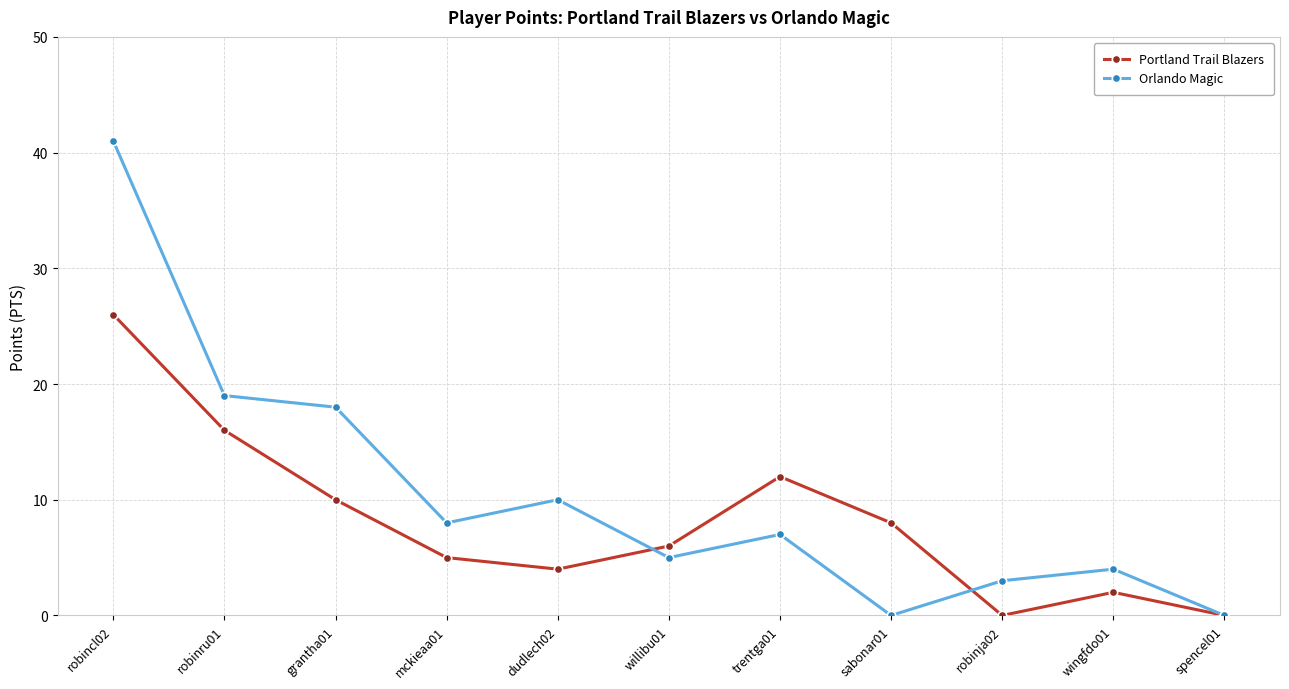

Reading right to left, extract all data points from this chart.

Portland Trail Blazers: 0	2	0	8	12	6	4	5	10	16	26
Orlando Magic: 0	4	3	0	7	5	10	8	18	19	41